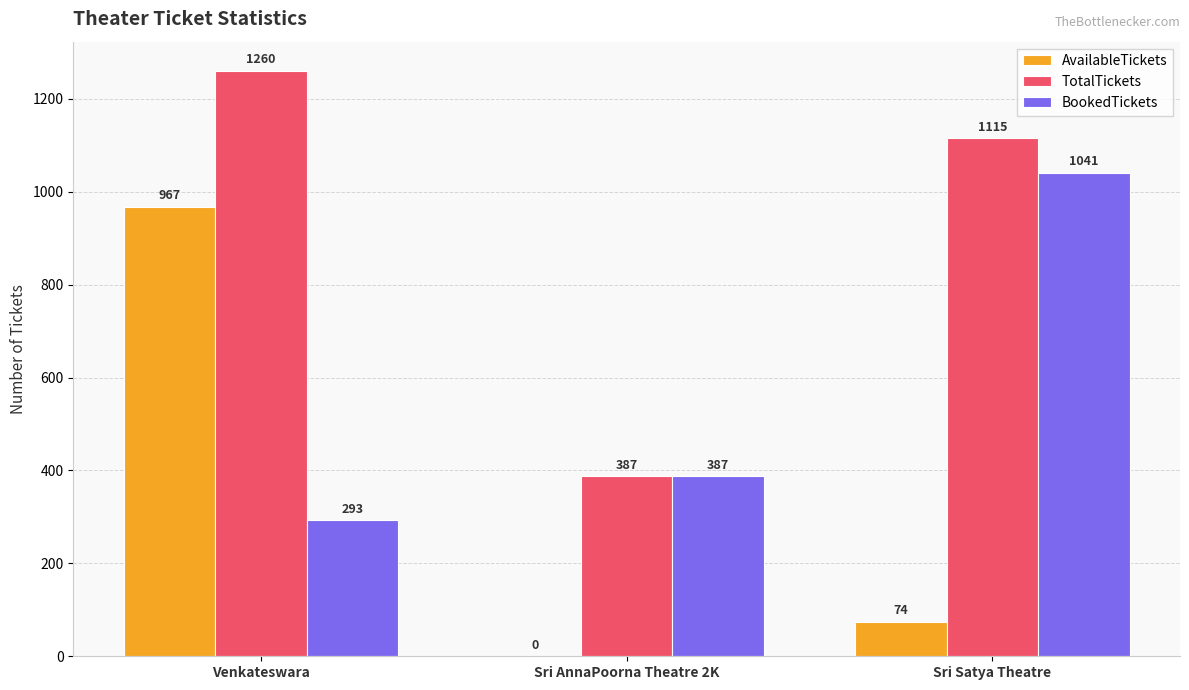

True or false: BookedTickets has a value of 293 at Venkateswara.

True